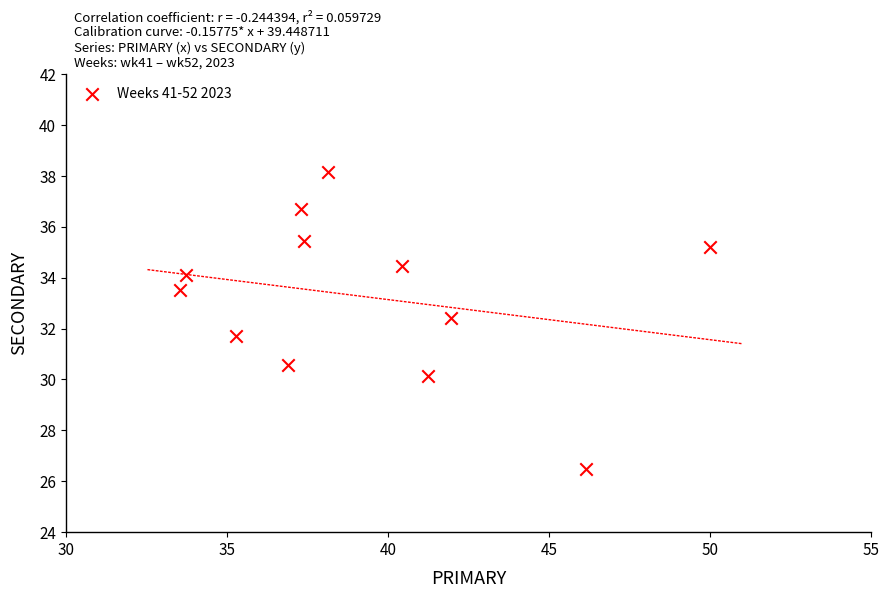

What is the range of X values (max minus min)?

16.5